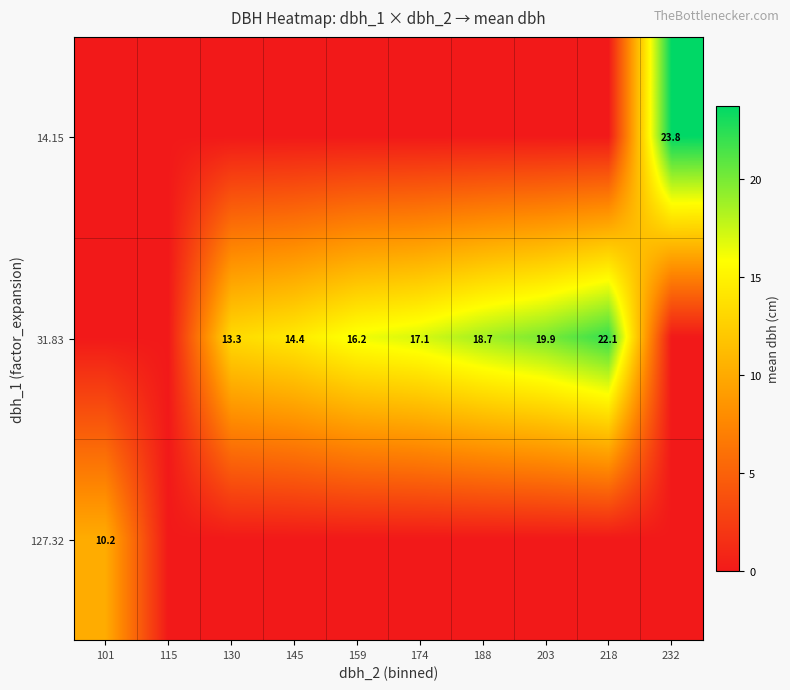

True or false: 31.83 has a value of 13.3 at 203.

False